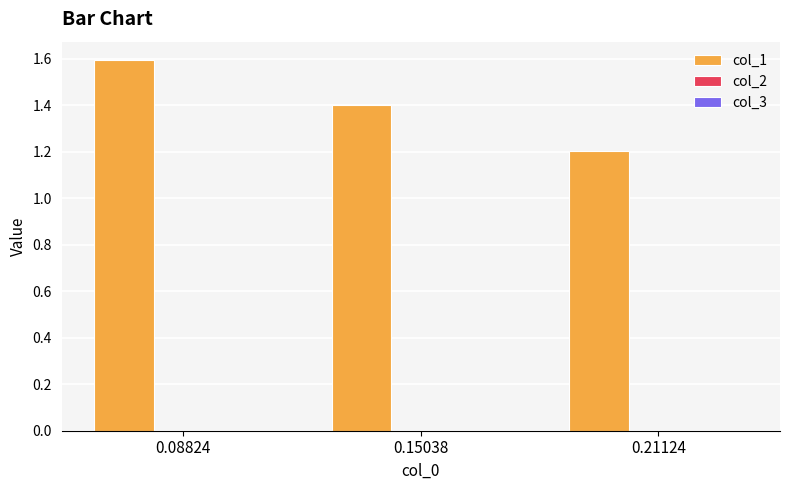

What is the total value across all series at 0.21124?

1.2